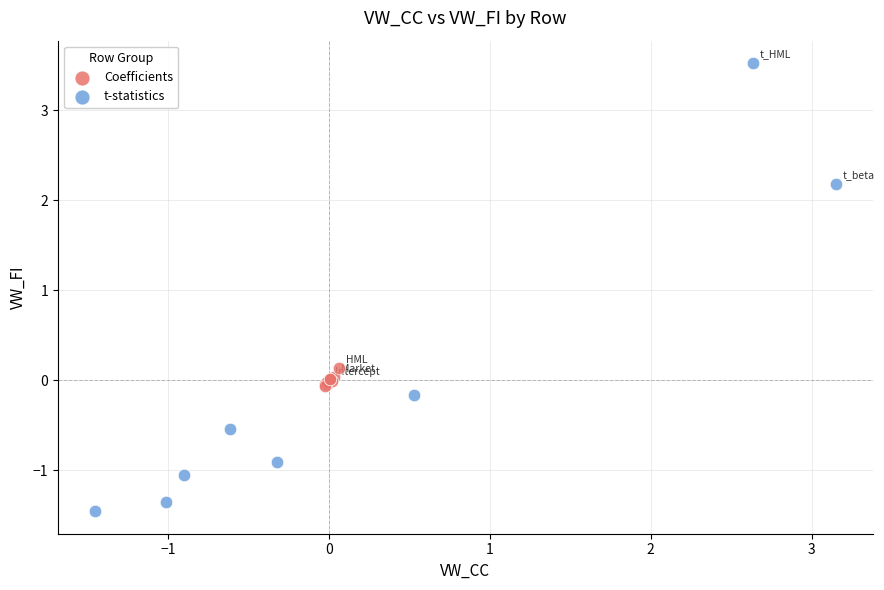

Which series reaches the maximum Y coordinate?

t-statistics